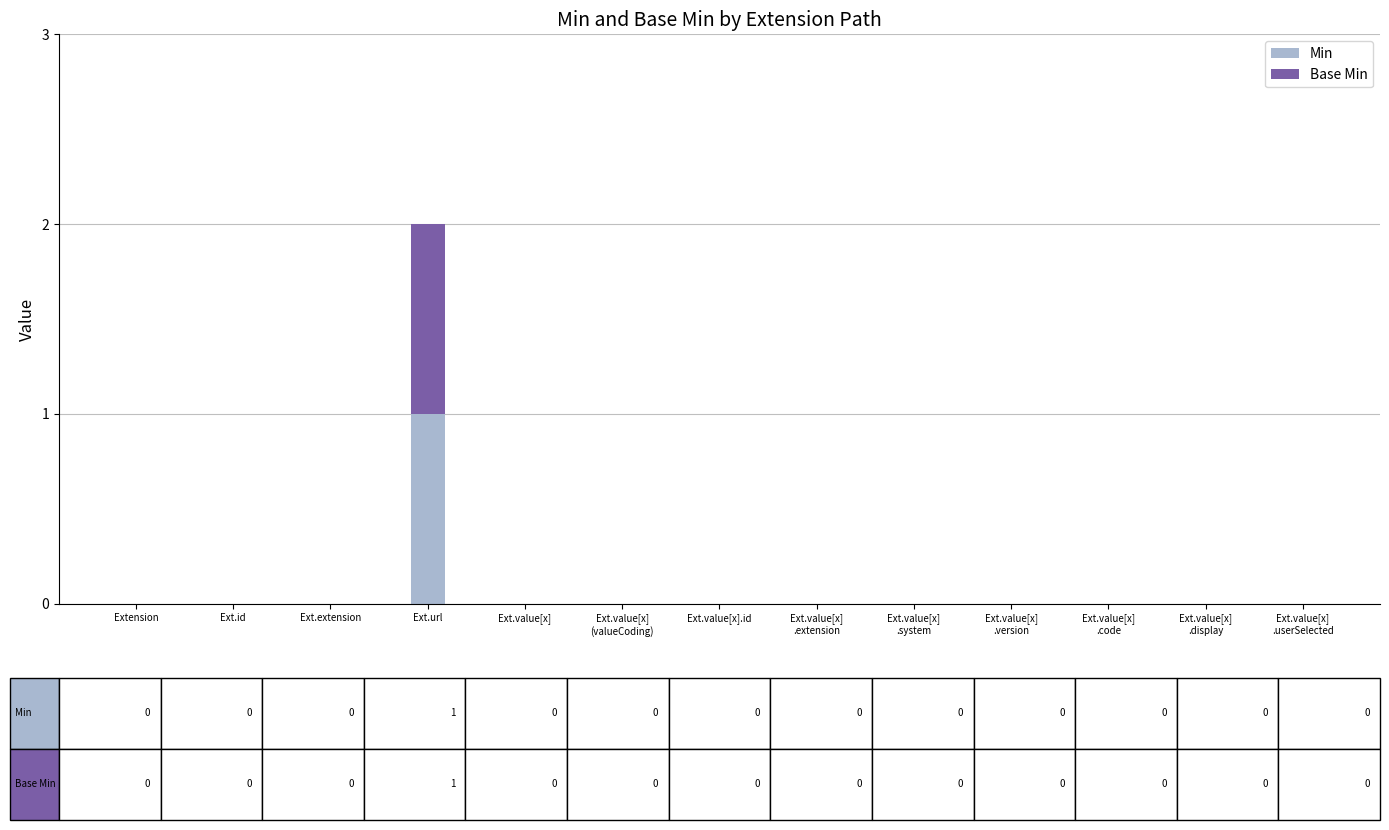

The Min series shows 0 at Ext.id. True or false?

True